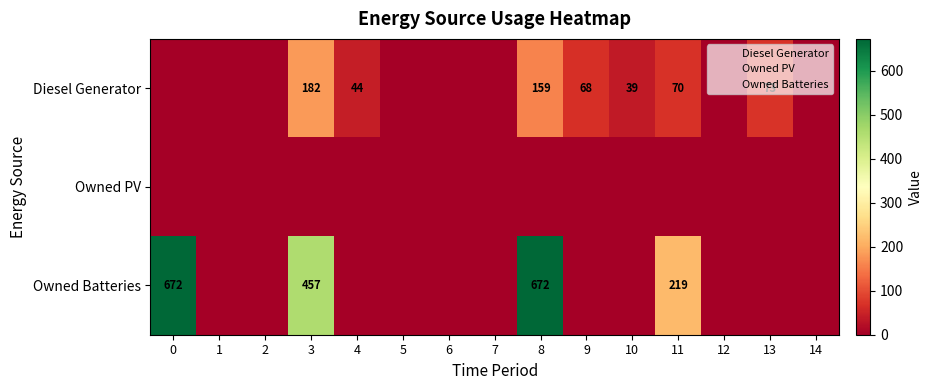

How many Owned Batteries values are between 0 and 219?

12